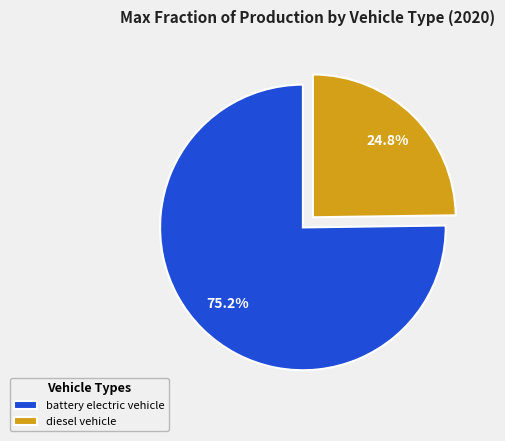

To the nearest percent, what is the difference between the battery electric vehicle and diesel vehicle slice percentages?

50%